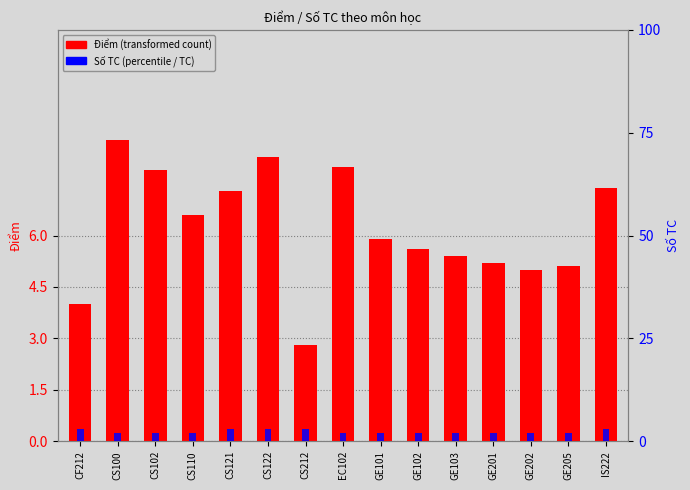

What is the label of the 9th bar from the left?

GE101